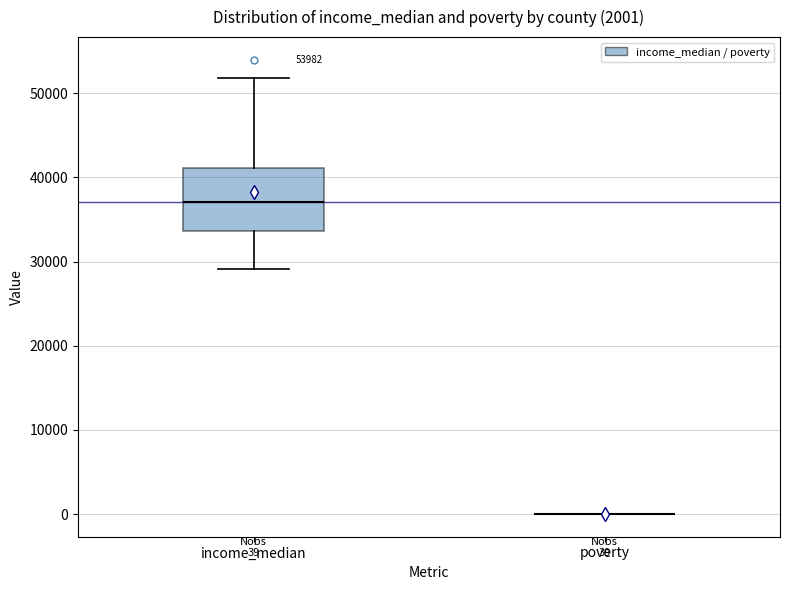

Which box is the tallest, from its lower edge to its upper edge?

income_median